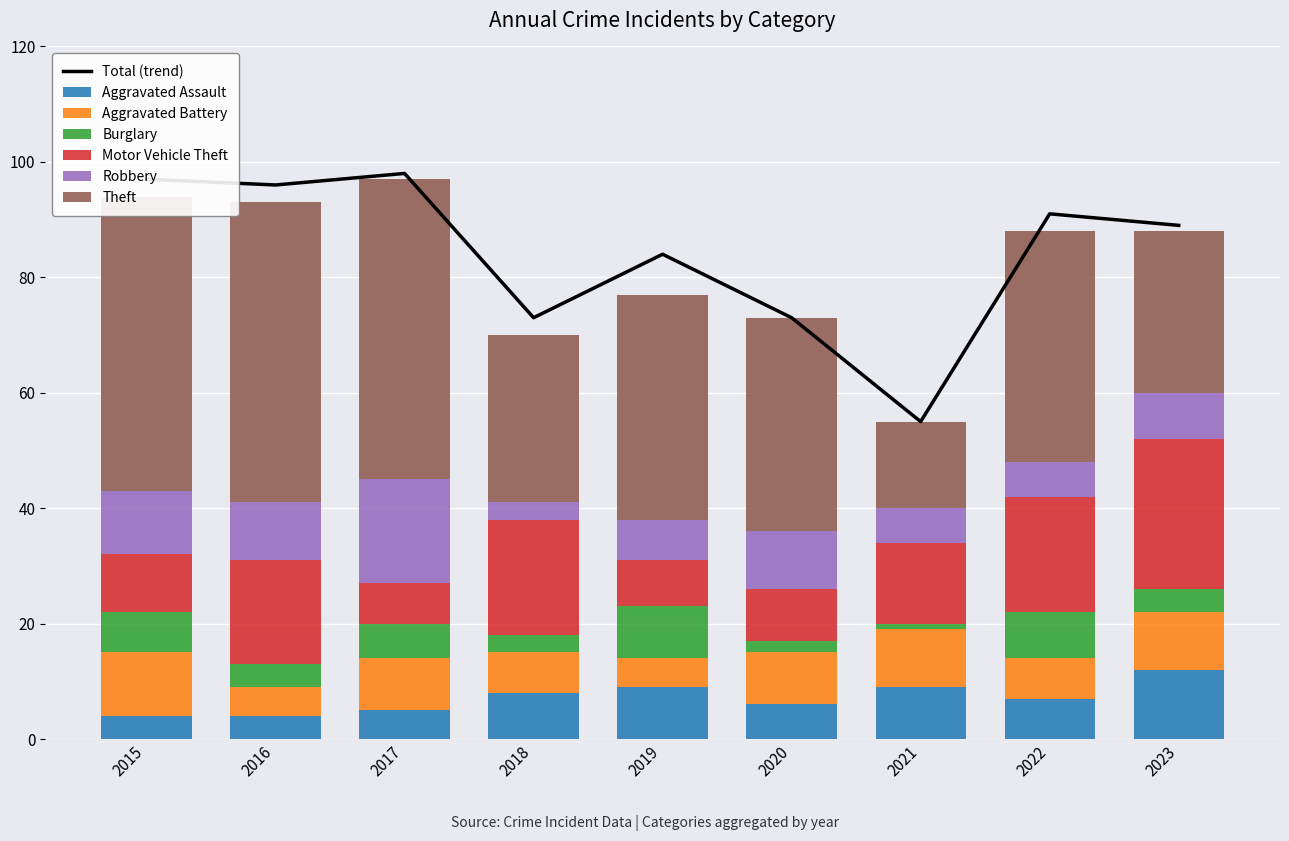

Reading left to right, transcribe all the data shown in this chart.

Aggravated Assault: 2015=4	2016=4	2017=5	2018=8	2019=9	2020=6	2021=9	2022=7	2023=12
Aggravated Battery: 2015=11	2016=5	2017=9	2018=7	2019=5	2020=9	2021=10	2022=7	2023=10
Burglary: 2015=7	2016=4	2017=6	2018=3	2019=9	2020=2	2021=1	2022=8	2023=4
Motor Vehicle Theft: 2015=10	2016=18	2017=7	2018=20	2019=8	2020=9	2021=14	2022=20	2023=26
Robbery: 2015=11	2016=10	2017=18	2018=3	2019=7	2020=10	2021=6	2022=6	2023=8
Theft: 2015=51	2016=52	2017=52	2018=29	2019=39	2020=37	2021=15	2022=40	2023=28